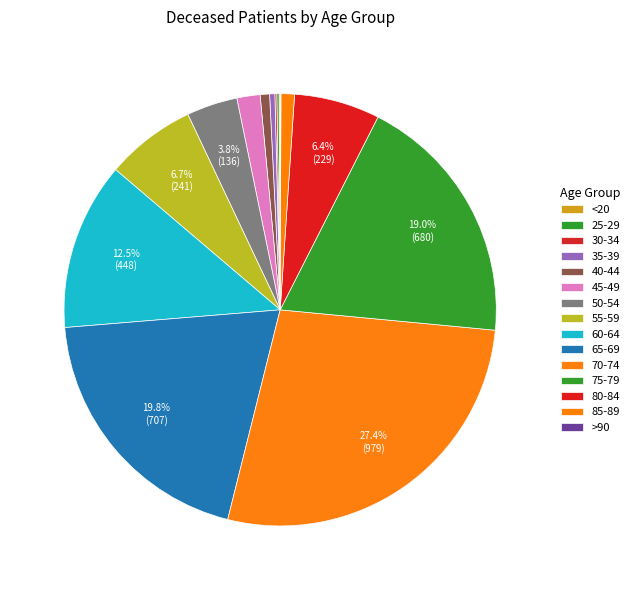

Is 85-89 the majority of the pie?

No